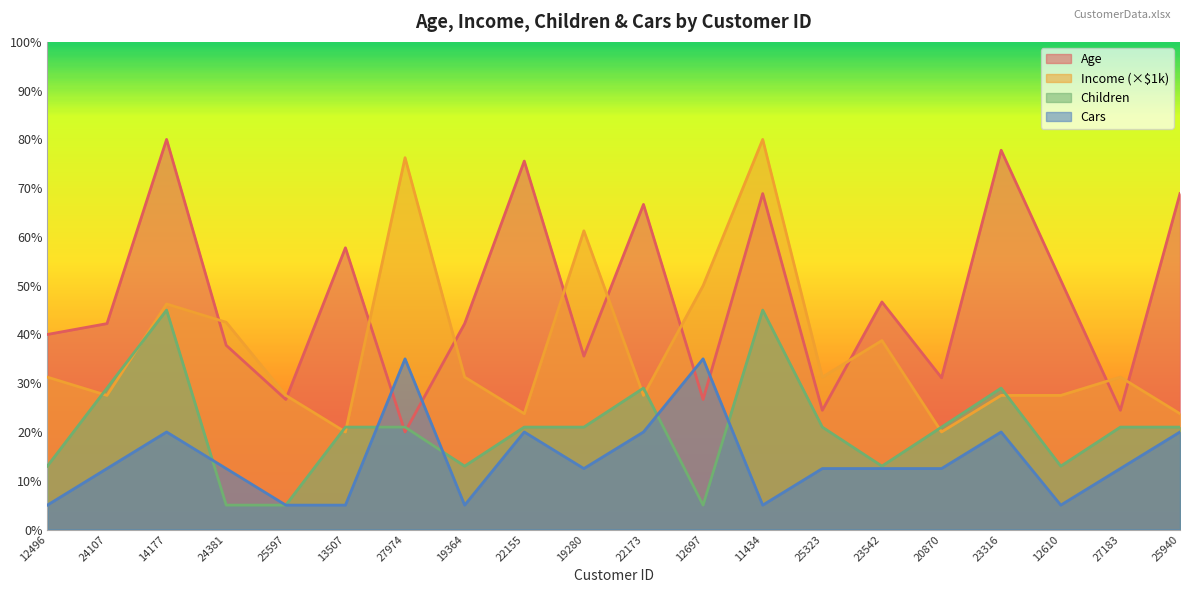

How many data points in Children are less than 21?

7